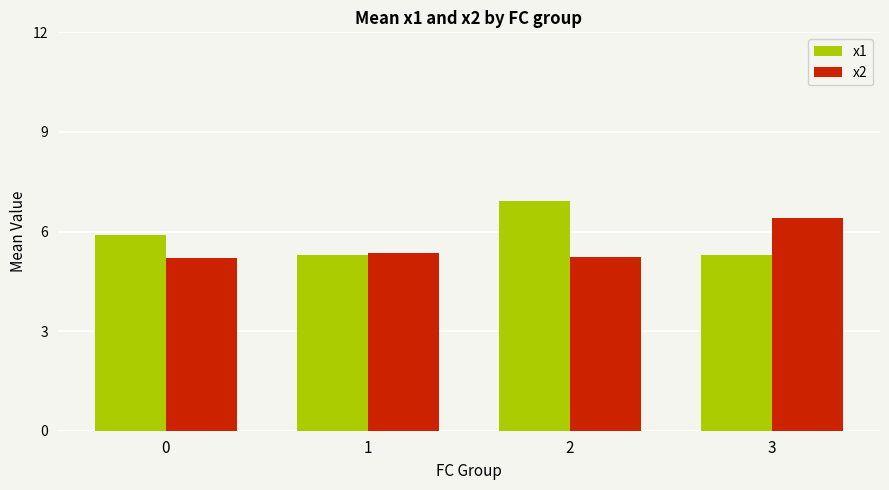

The value of x2 at 3 is 6.4. True or false?

True